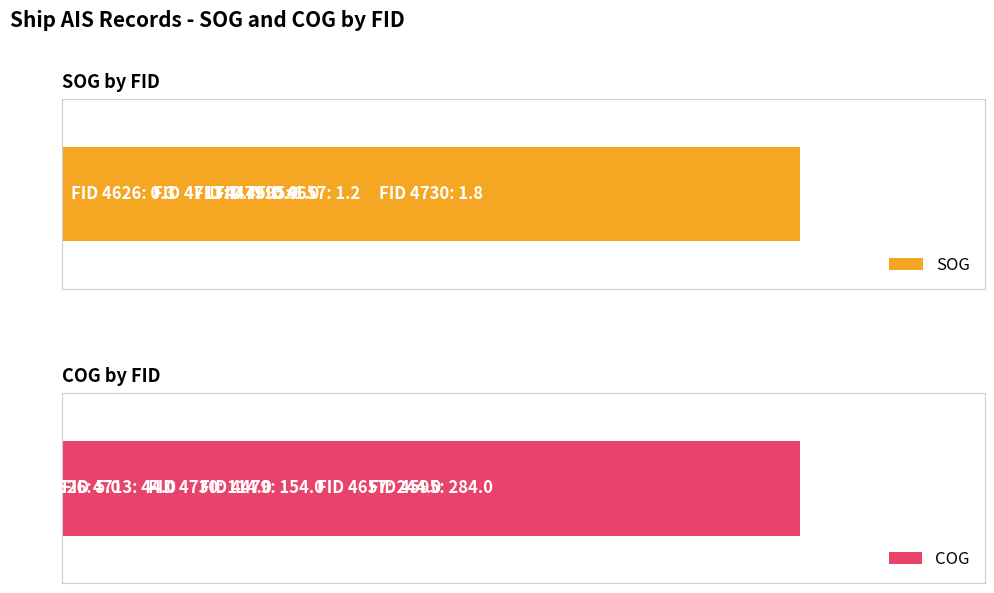

Which series has the widest spread of values?

COG